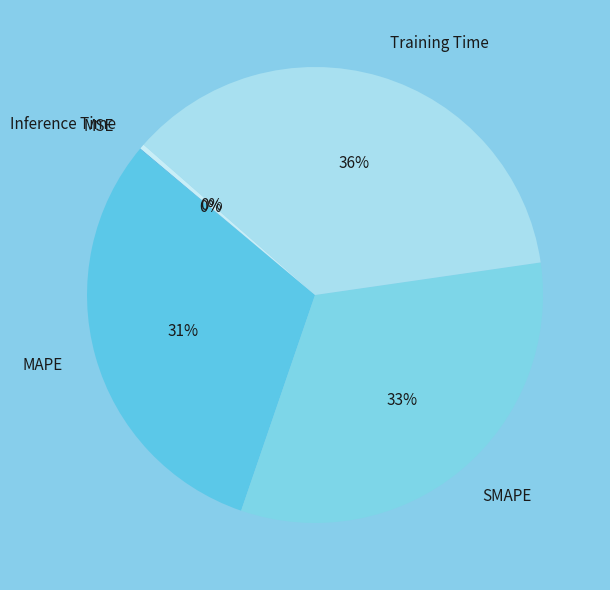

Combined, do Training Time and SMAPE account for over 50%?

Yes